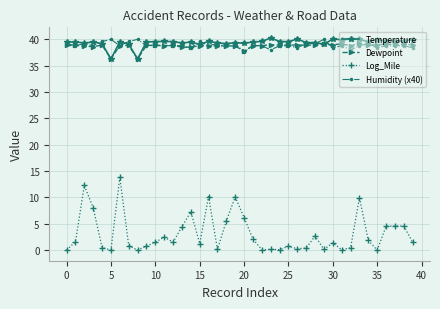

What is the value of the Dewpoint point at the 15th from the left?

38.5